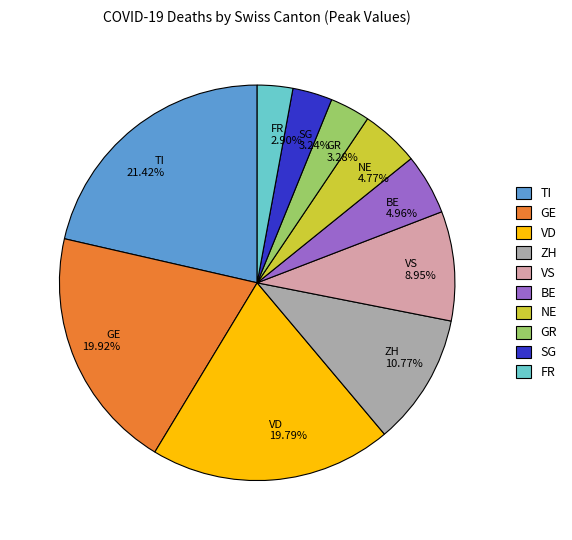

What portion of the pie excludes GR?

96.7%